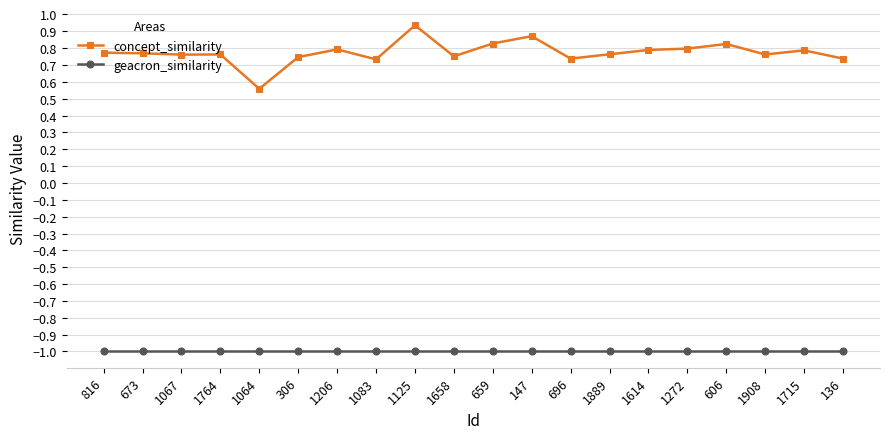

Is it true that geacron_similarity equals -0.4 at 1067?

False